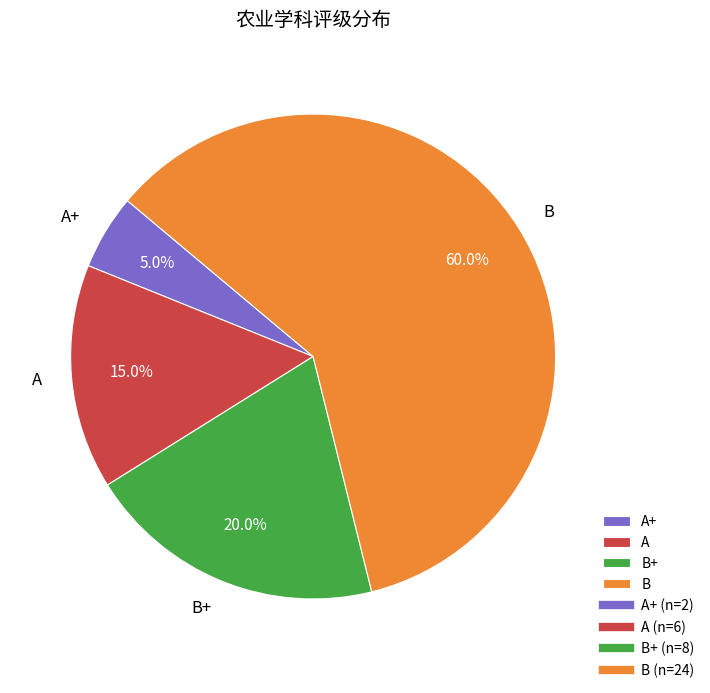

True or false: B+ accounts for 20% of the total.

True